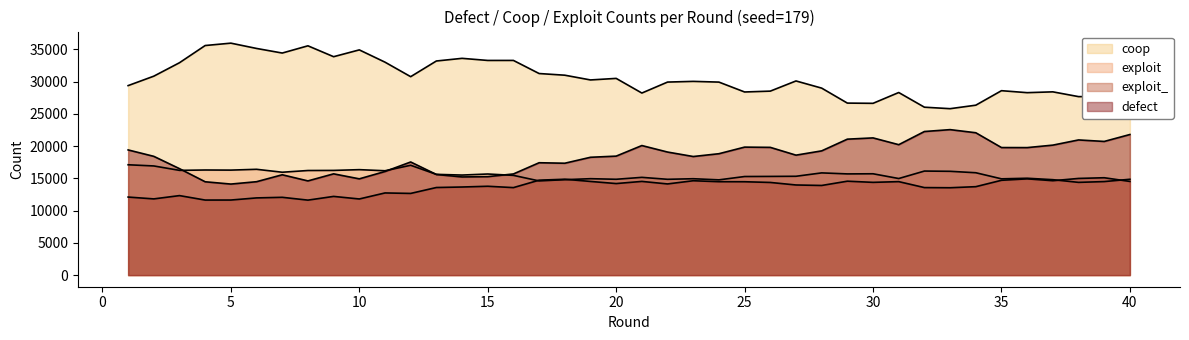

True or false: coop and exploit_ intersect in this chart.

False